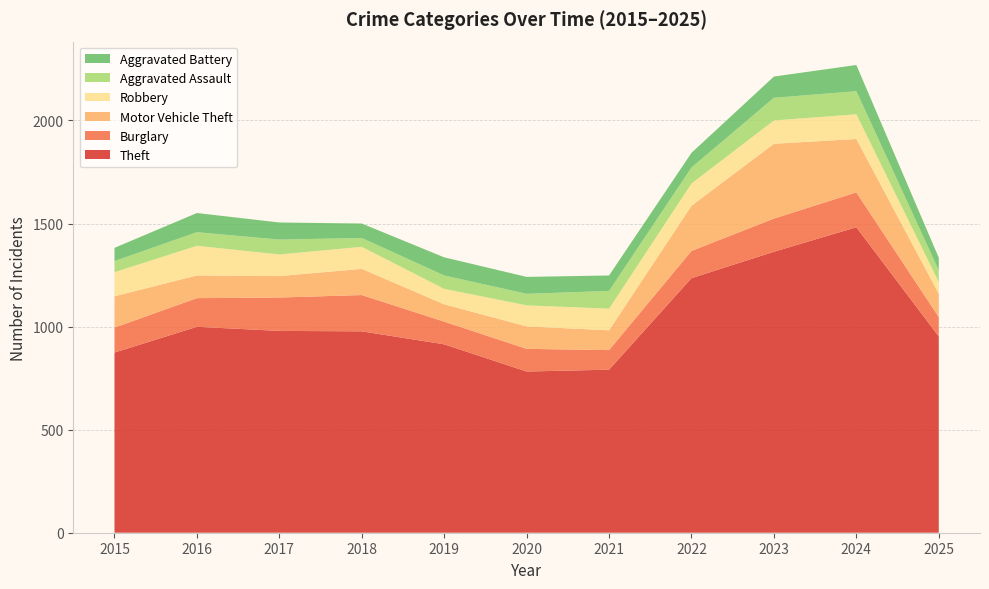

Reading left to right, what are all the values shown in this chart?

Theft: 2015=874	2016=999	2017=979	2018=977	2019=914	2020=782	2021=791	2022=1235	2023=1363	2024=1482	2025=952
Burglary: 2015=121	2016=139	2017=162	2018=176	2019=110	2020=110	2021=95	2022=132	2023=161	2024=169	2025=94
Motor Vehicle Theft: 2015=152	2016=110	2017=104	2018=127	2019=84	2020=109	2021=96	2022=219	2023=363	2024=259	2025=113
Robbery: 2015=117	2016=144	2017=105	2018=107	2019=75	2020=102	2021=105	2022=108	2023=113	2024=120	2025=57
Aggravated Assault: 2015=54	2016=66	2017=72	2018=43	2019=65	2020=56	2021=86	2022=78	2023=110	2024=112	2025=57
Aggravated Battery: 2015=64	2016=93	2017=83	2018=70	2019=88	2020=82	2021=75	2022=71	2023=103	2024=127	2025=61